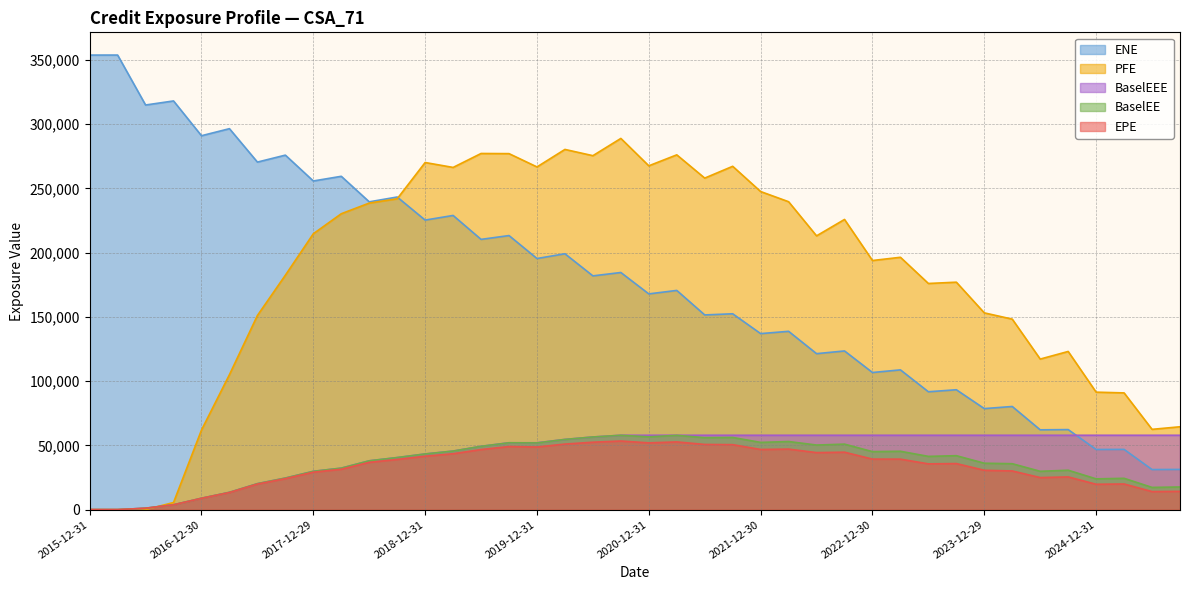

True or false: BaselEE and EPE cross at least once.

False